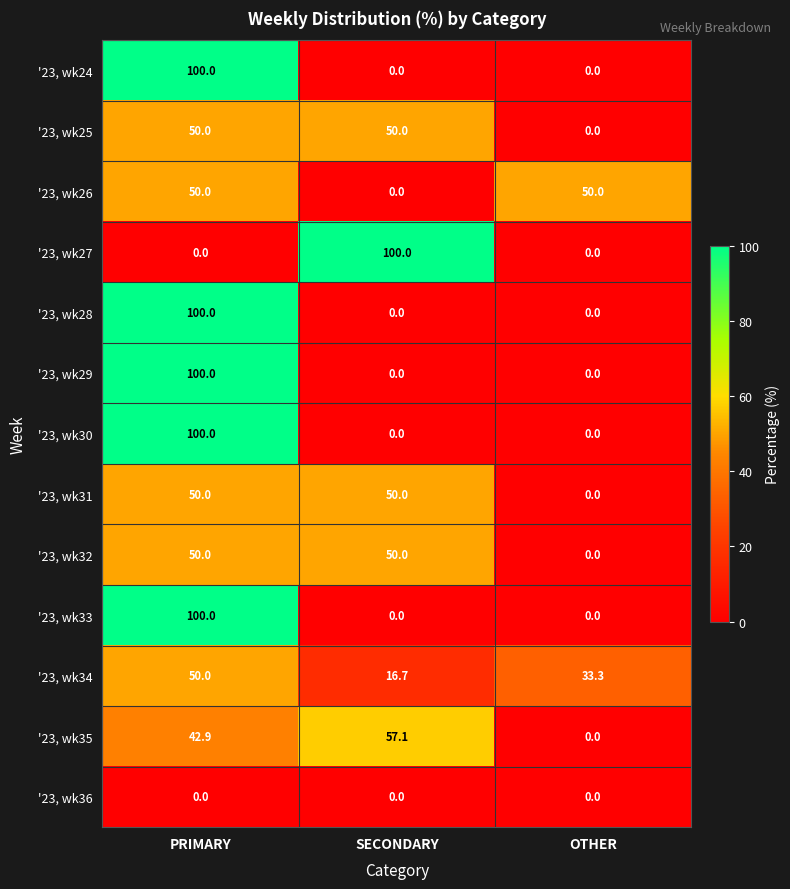

What is the spread (max minus min) of values at OTHER?

50.0